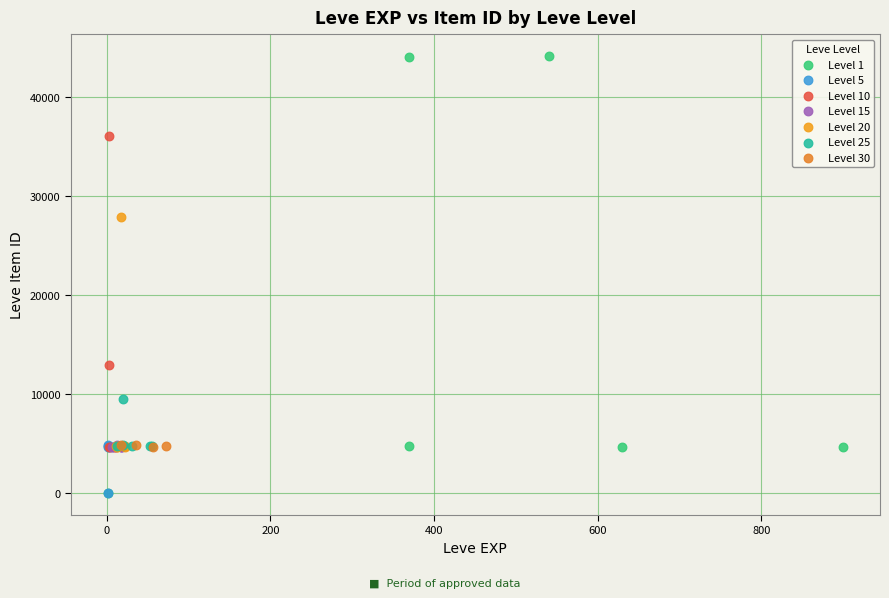

Which series has the largest Y range (max minus min)?

Level 1